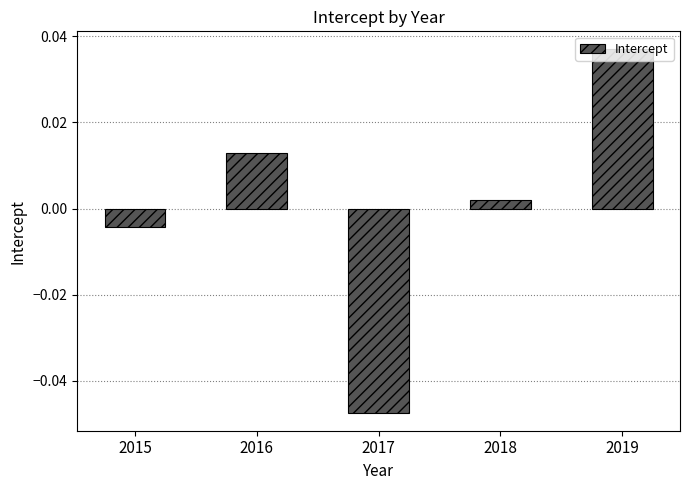

Rank the categories by value from highest to lowest.

2019, 2016, 2018, 2015, 2017